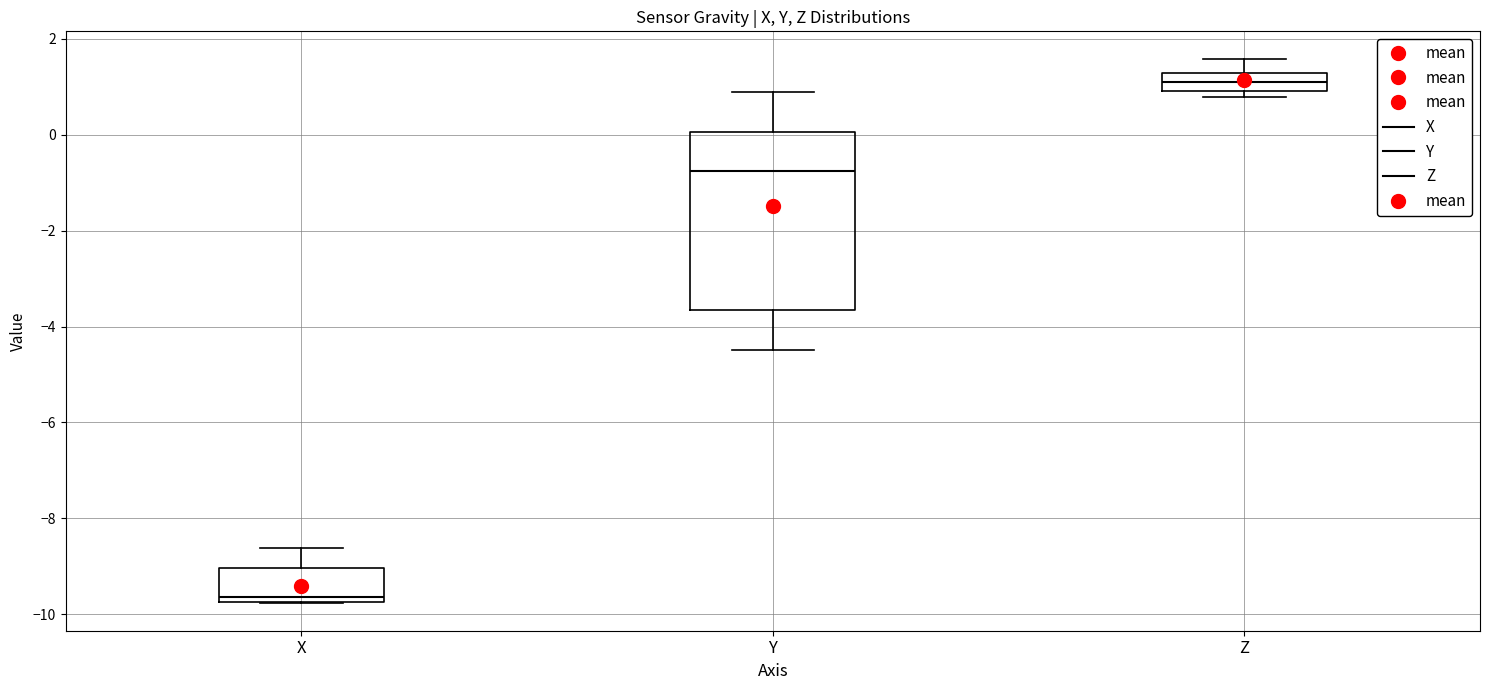

Where is the upper edge of the box for Z on the y-axis? The values are not printed on the chart, so give them approximately, as read against the axis.

1.2